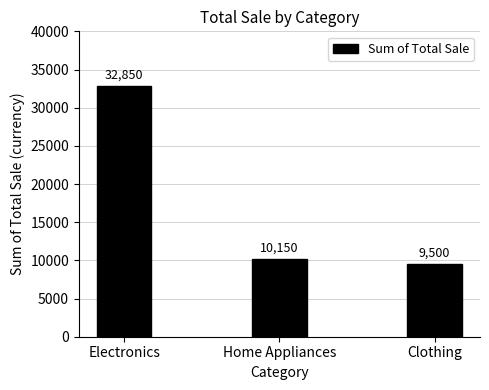

The chart shows a value of 9500 at Clothing. True or false?

True